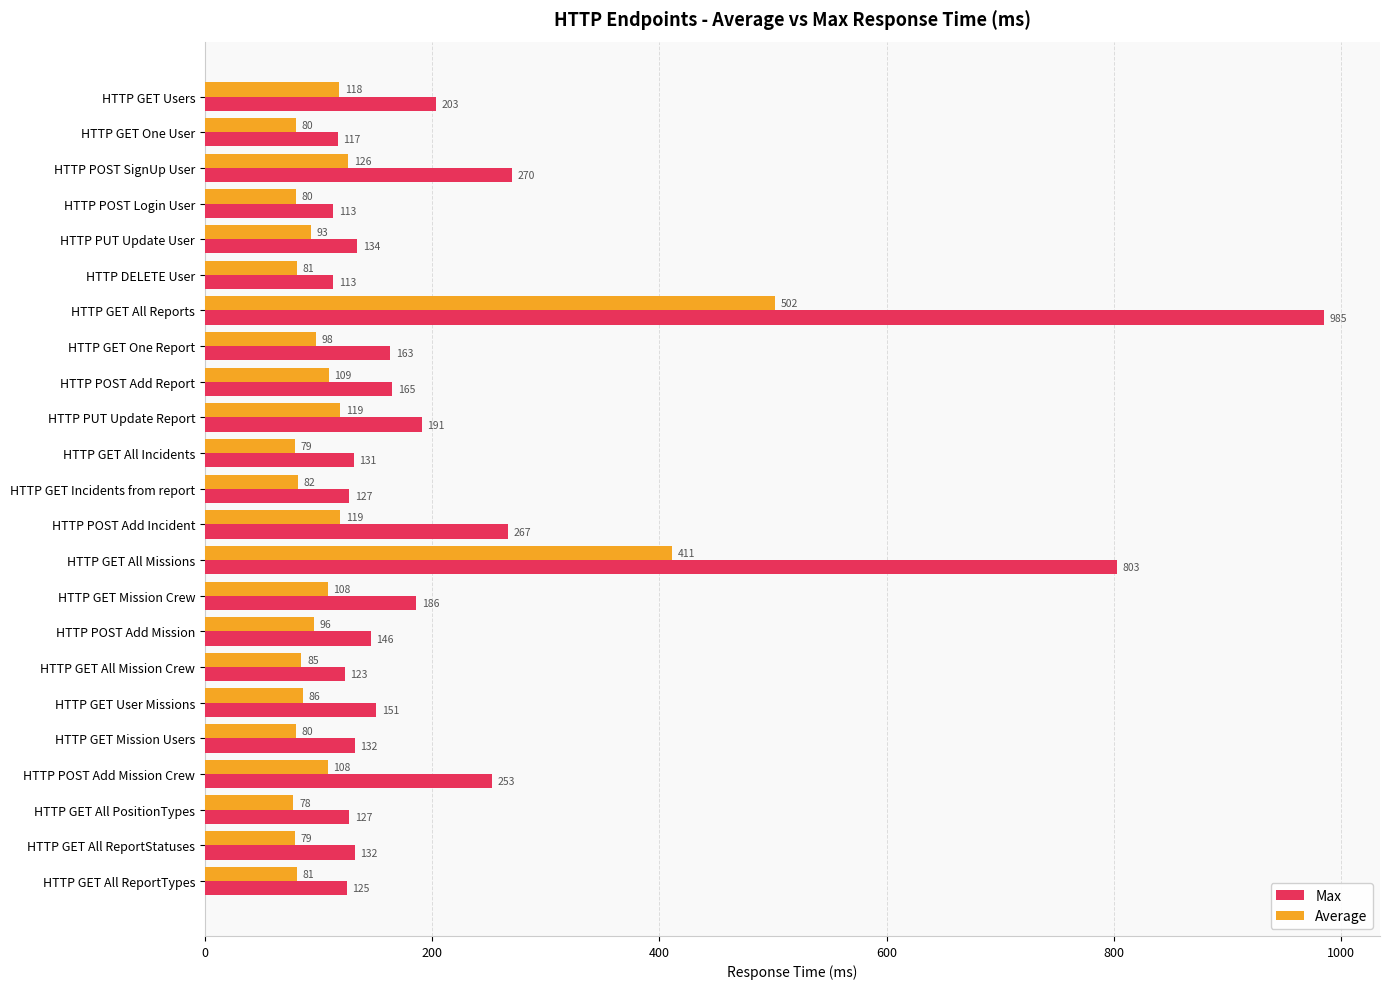

Is it true that Max equals 117 at HTTP GET One User?

True